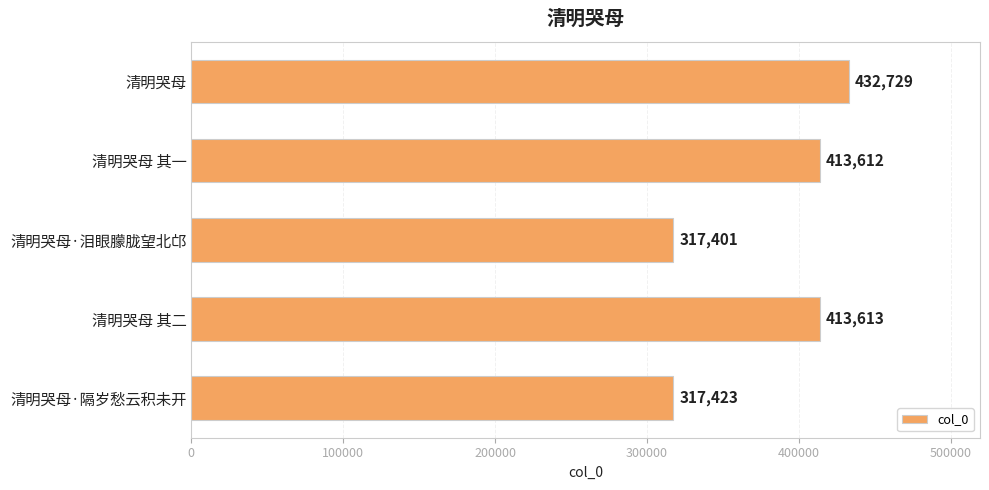

Reading bottom to top, list all the values displayed in this chart.

317423	413613	317401	413612	432729